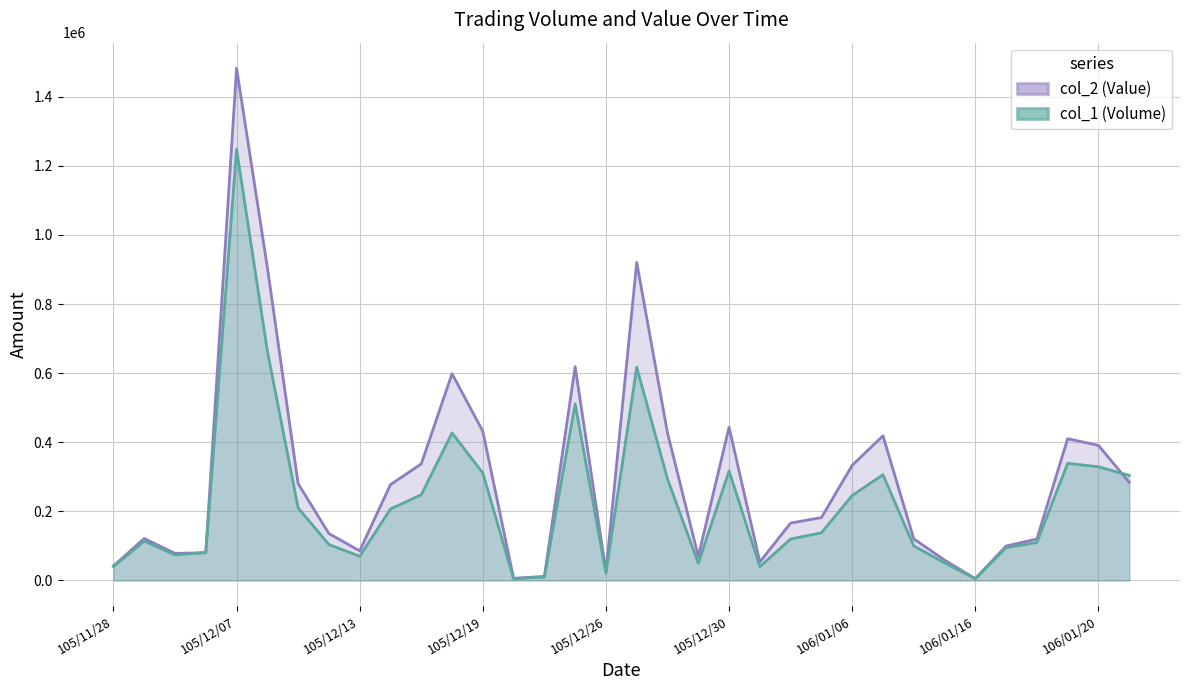

Between 106/01/16 and 105/12/01, which is larger?

105/12/01